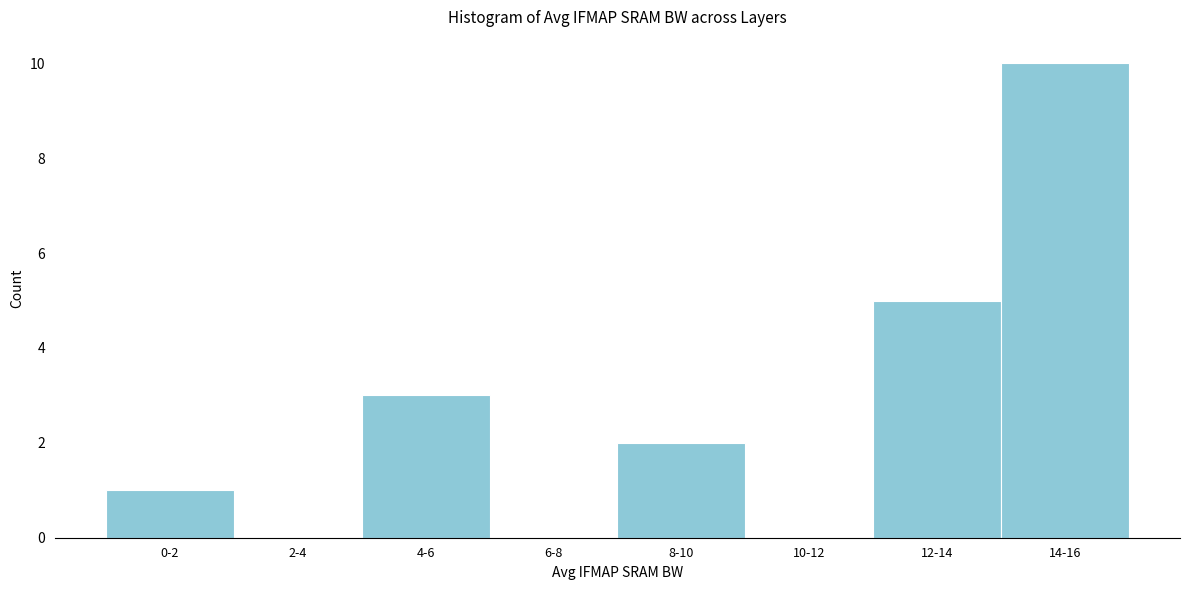

Reading right to left, list all the values displayed in this chart.

14-16=10	12-14=5	10-12=0	8-10=2	6-8=0	4-6=3	2-4=0	0-2=1